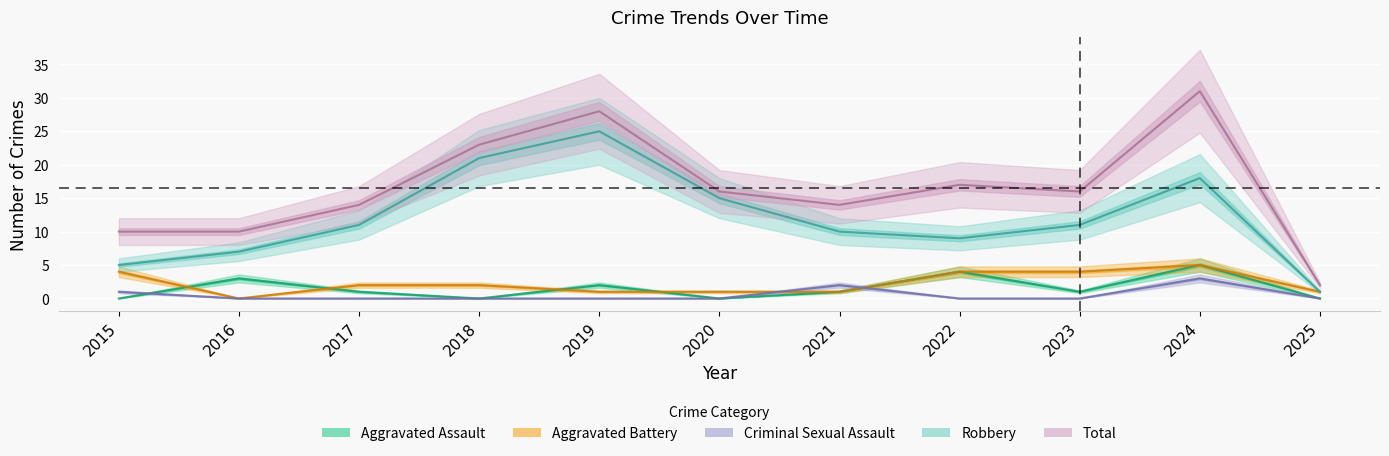

Which category has the lowest value across all series?

2015